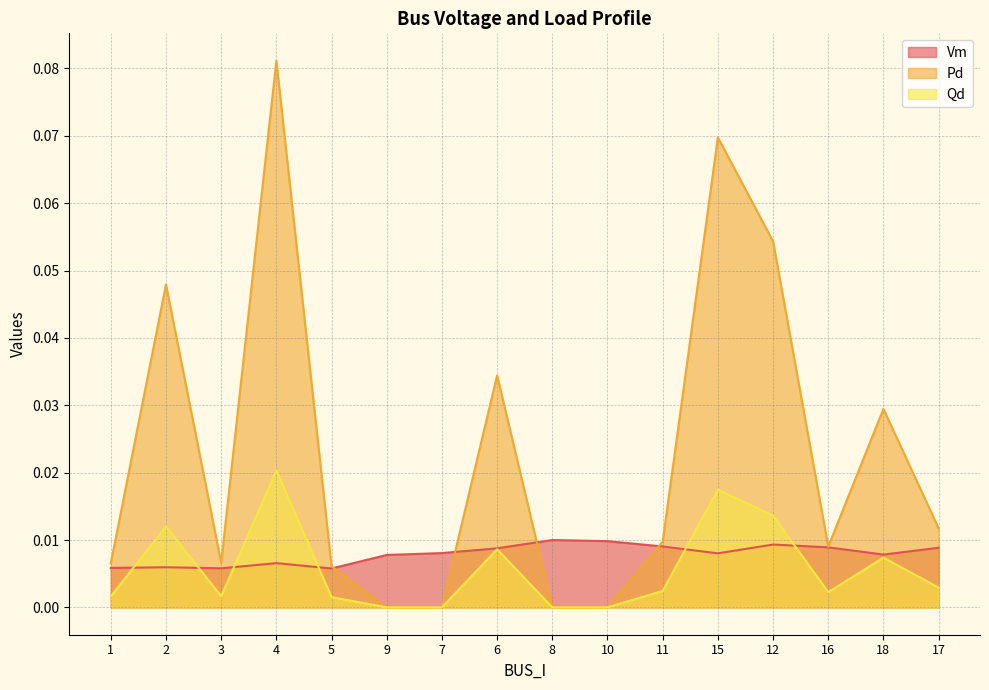

List the series in order of their peak value, lowest first.

Vm, Qd, Pd